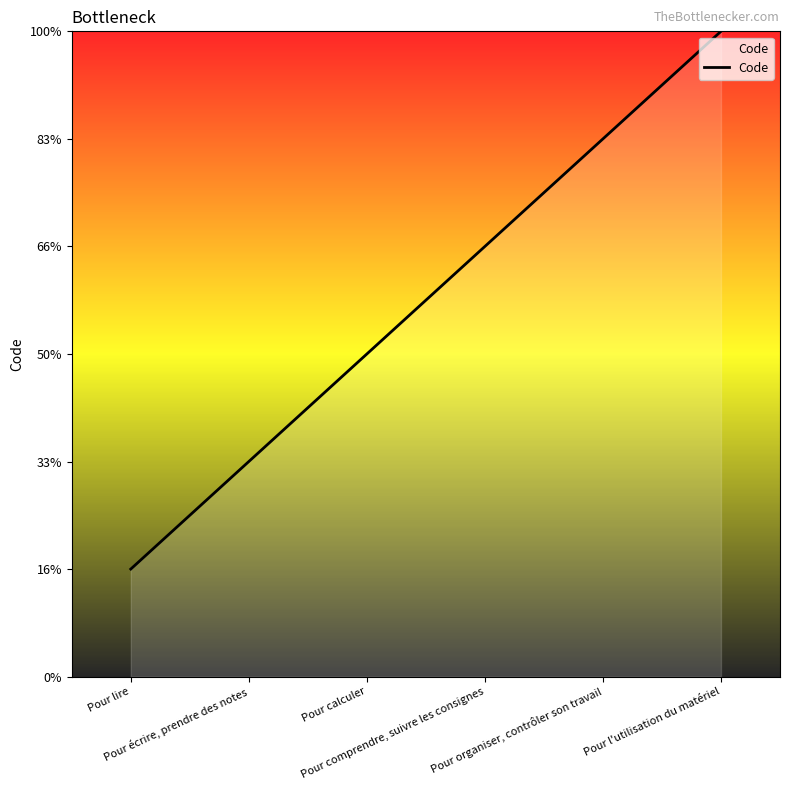

Is this an area chart (filled region under the line)?

Yes